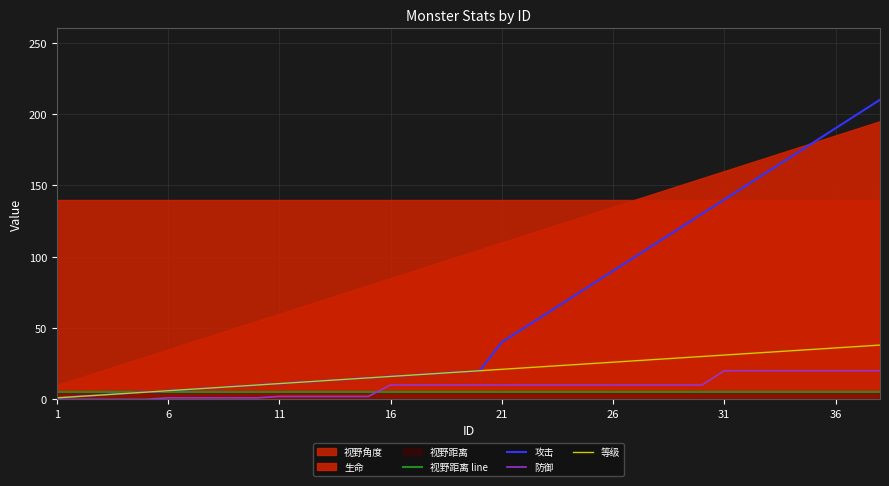

The 攻击 series shows 90 at 26. True or false?

True